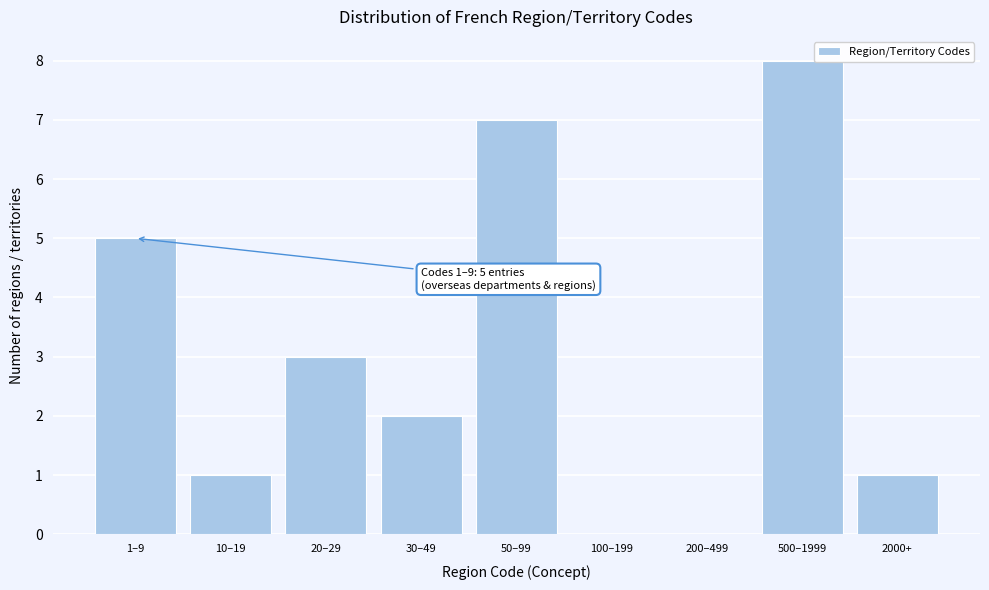

Reading left to right, transcribe all the data shown in this chart.

1–9=5	10–19=1	20–29=3	30–49=2	50–99=7	100–199=0	200–499=0	500–1999=8	2000+=1